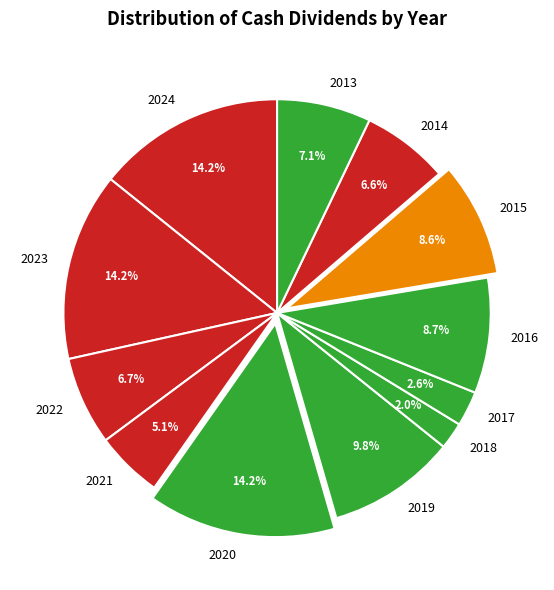

Is there a majority slice in this chart?

No